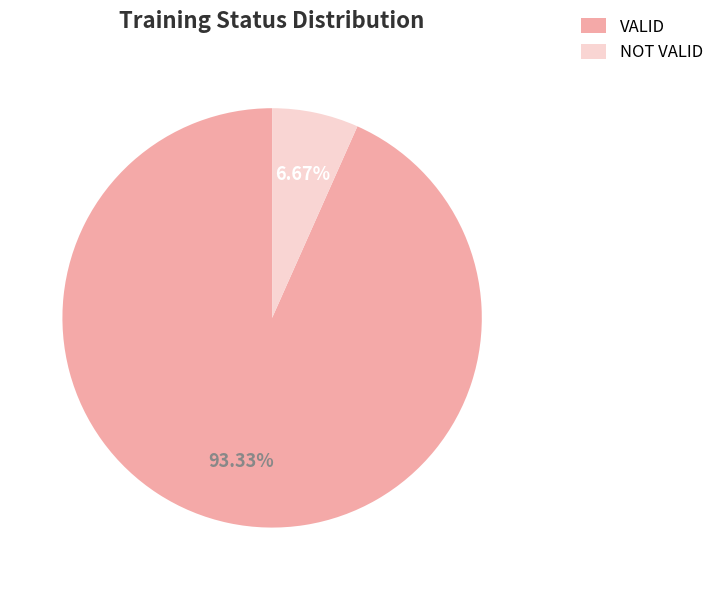

Which slice represents more than half of the pie?

VALID